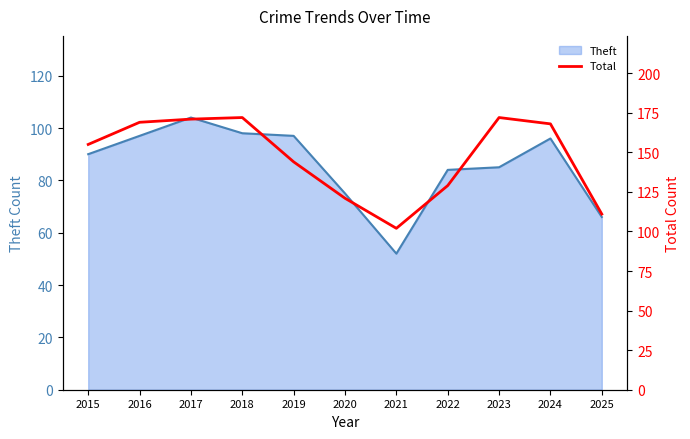

At which label does Theft reach its minimum?

2021